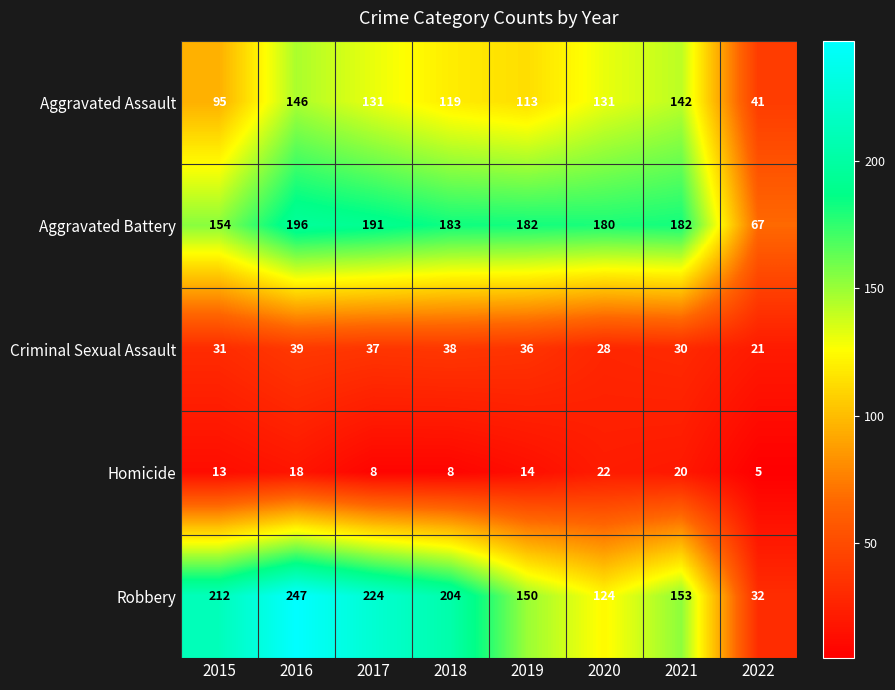

Rank the series by their maximum value, from lowest to highest.

Homicide, Criminal Sexual Assault, Aggravated Assault, Aggravated Battery, Robbery